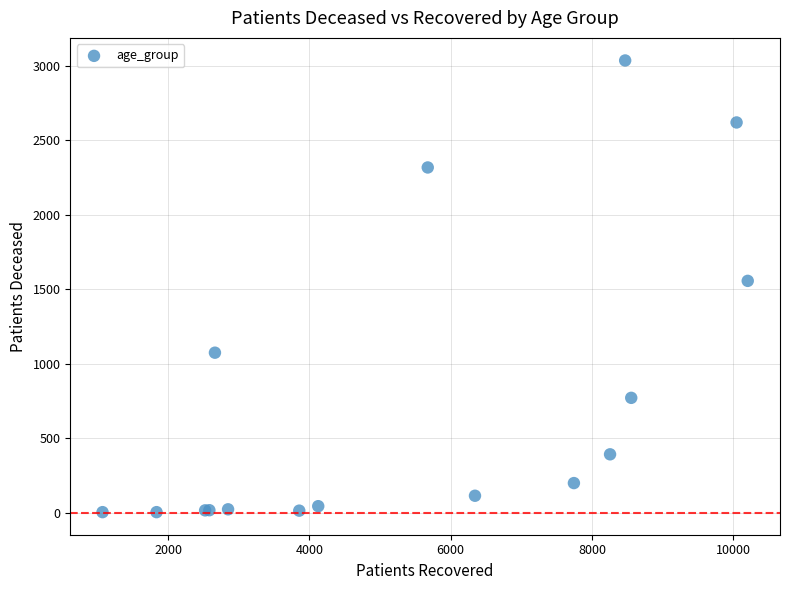

What Y value in the scatter plot is closest to 1518?

1555